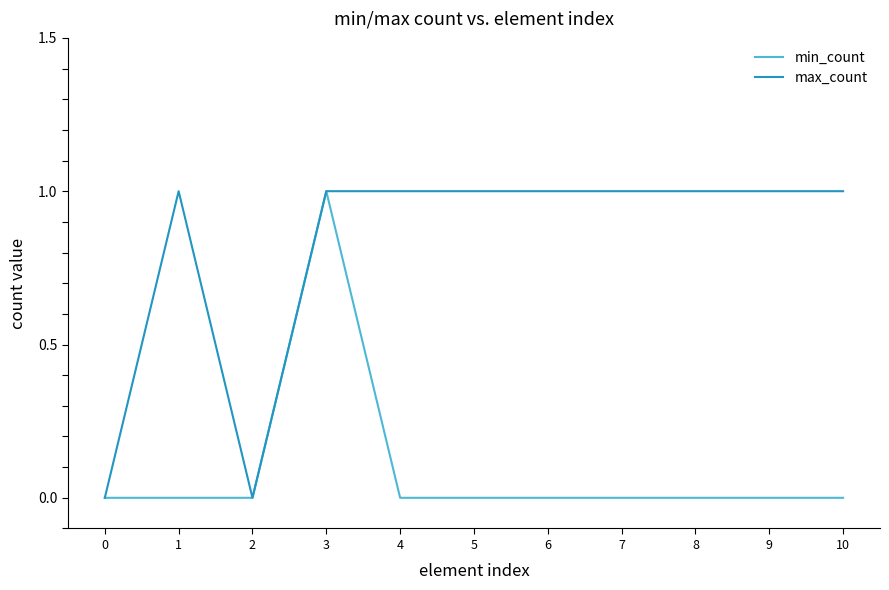

What is the difference between the maximum and minimum values in the min_count series?

1